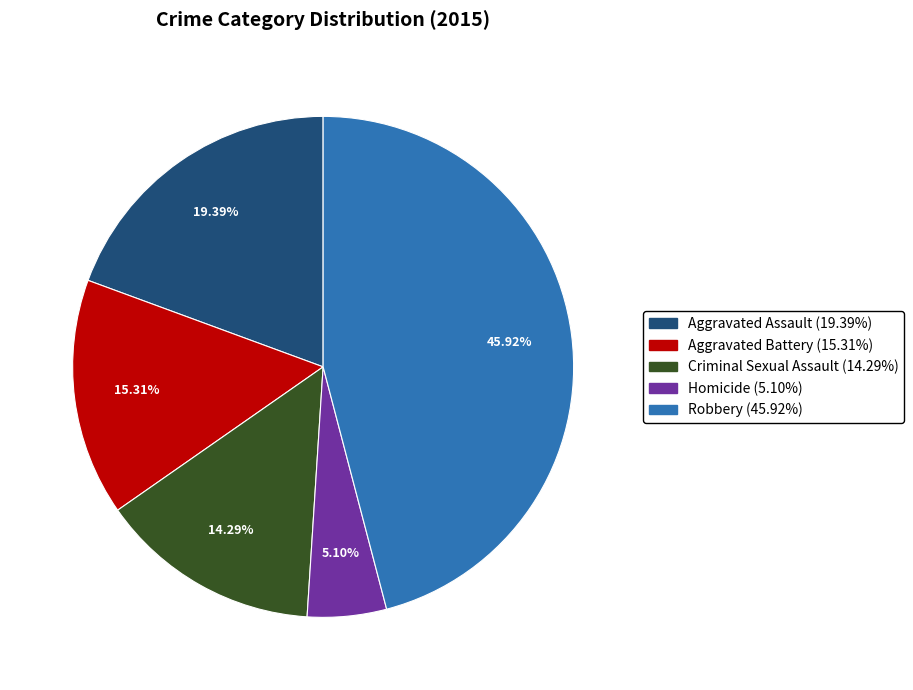

Is the sum of Criminal Sexual Assault and Robbery greater than half?

Yes